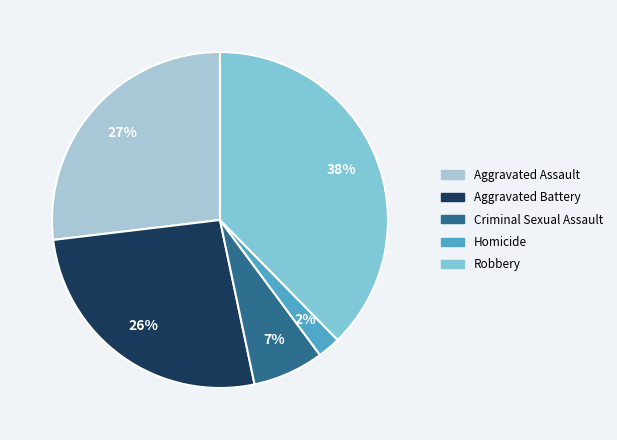

Combined, do Robbery and Criminal Sexual Assault account for over 50%?

No